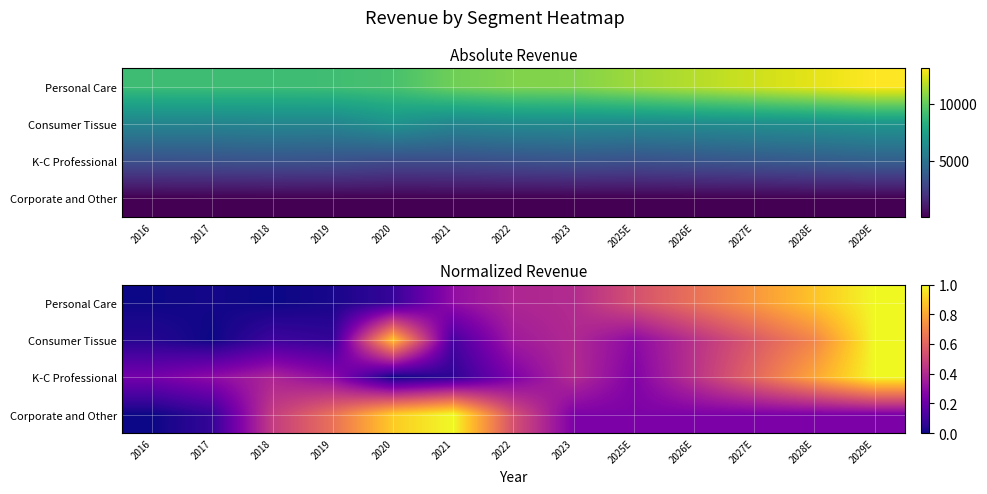

Rank the categories by K-C Professional value from lowest to highest.

2020, 2021, 2016, 2022, 2025E, 2019, 2017, 2018, 2023, 2026E, 2027E, 2028E, 2029E